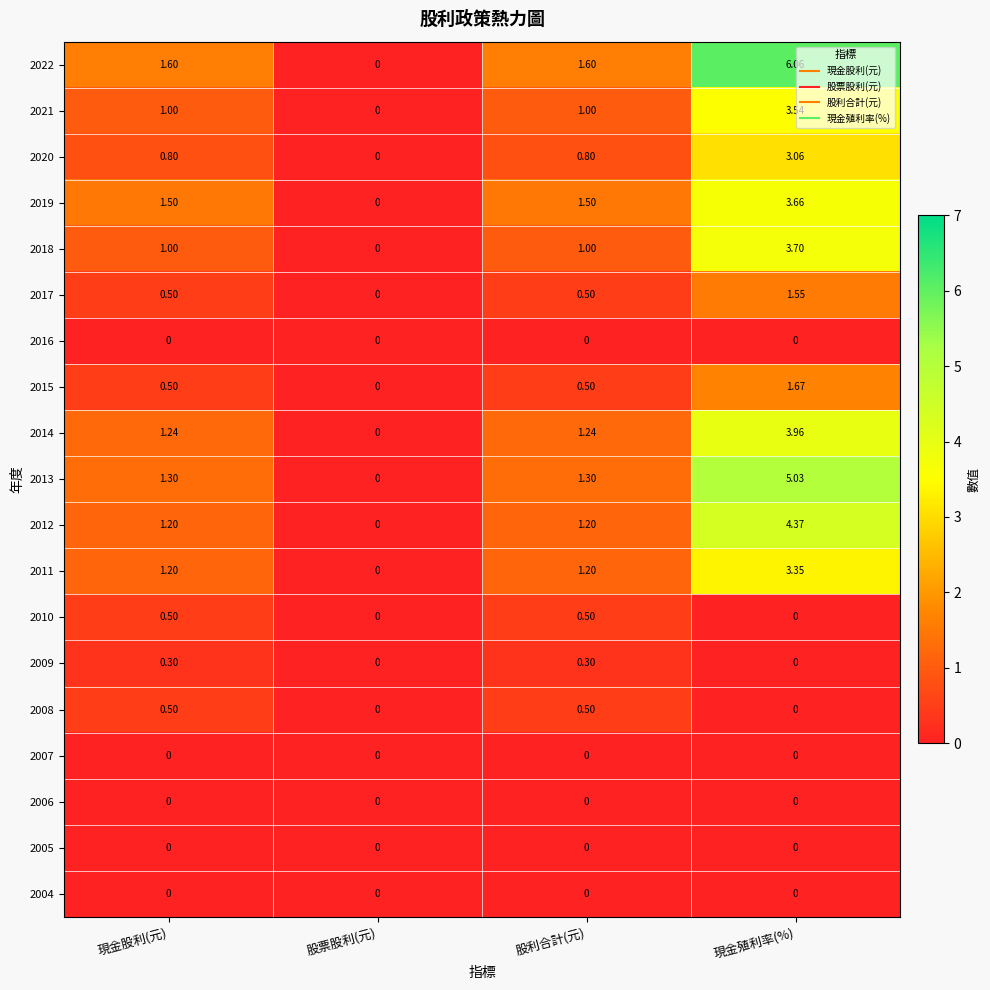

Where does the 2019 series first go above 1?

現金股利(元)